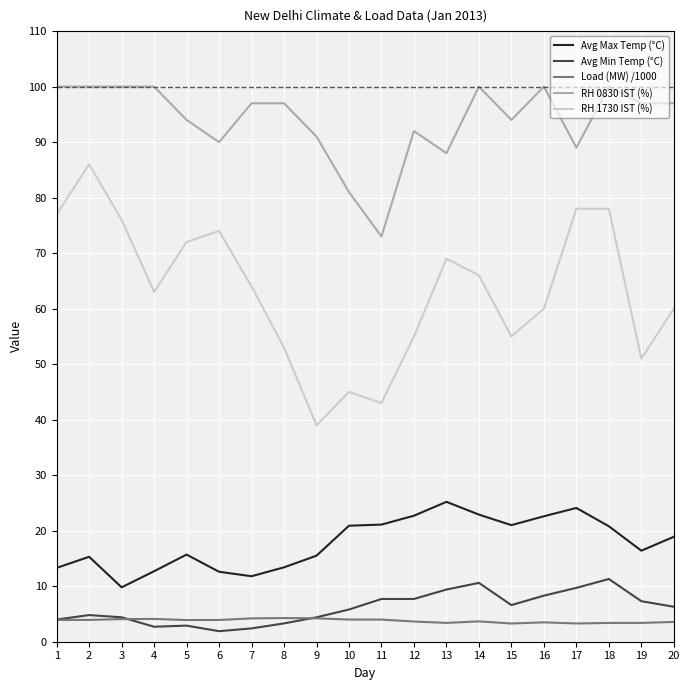

What is the sum of all Load (MW) /1000 values?

75.6